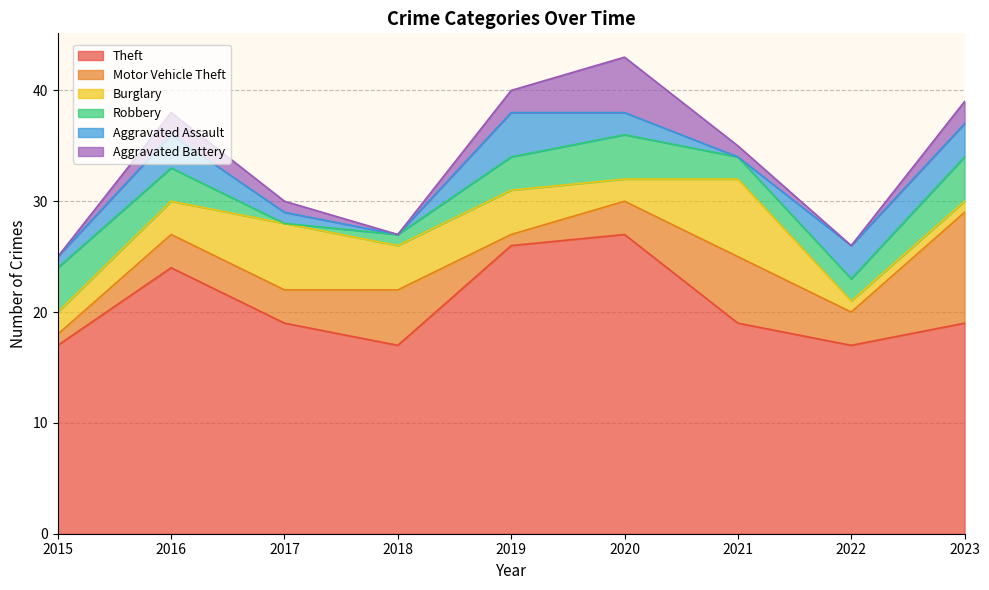

True or false: Robbery and Motor Vehicle Theft cross at least once.

True